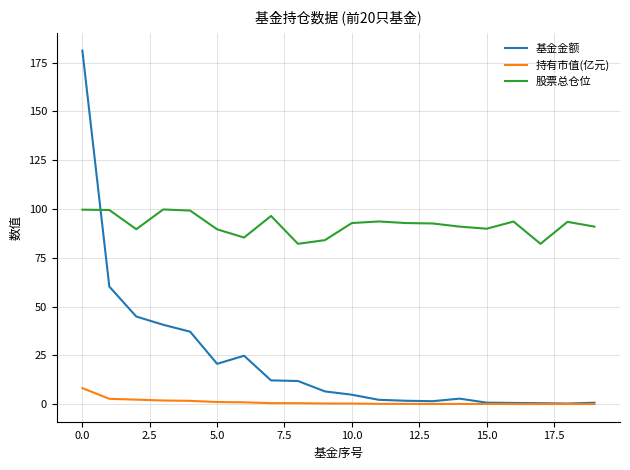

What is the average value of the 基金金额 series?

22.8